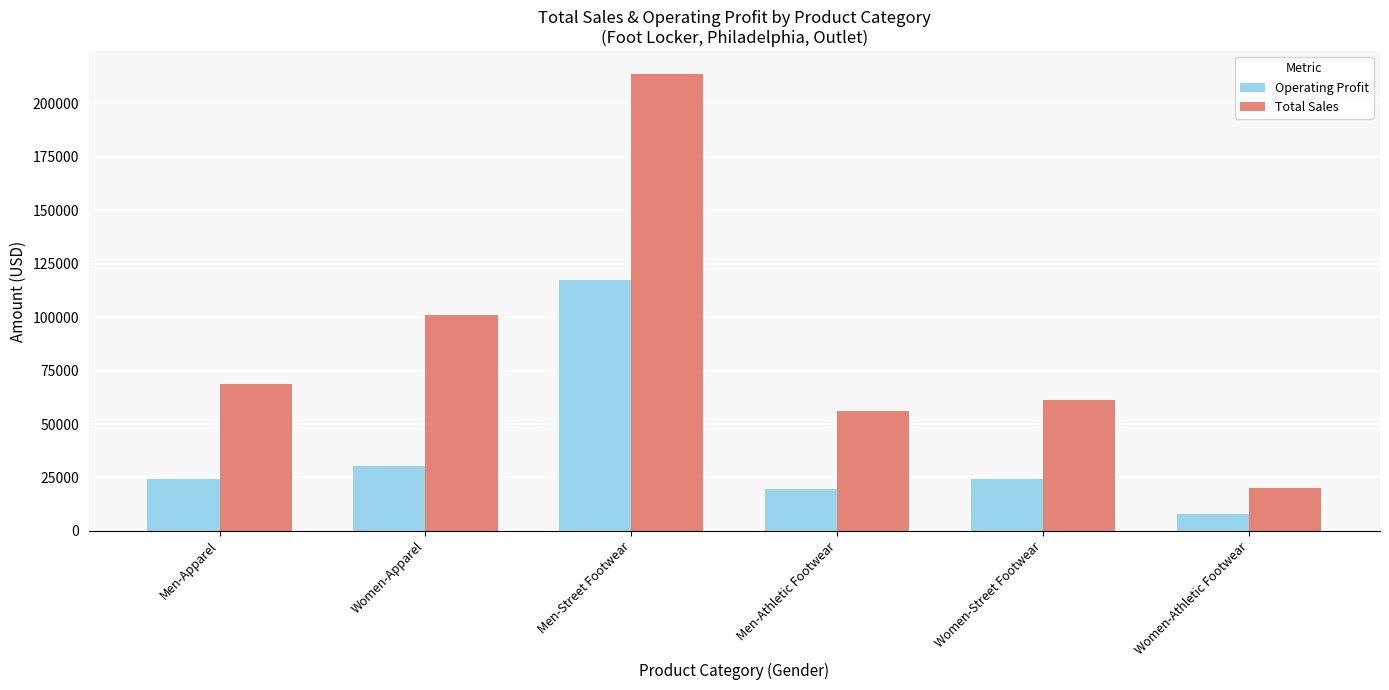

At which category is the sum across all series the highest?

Men-Street Footwear